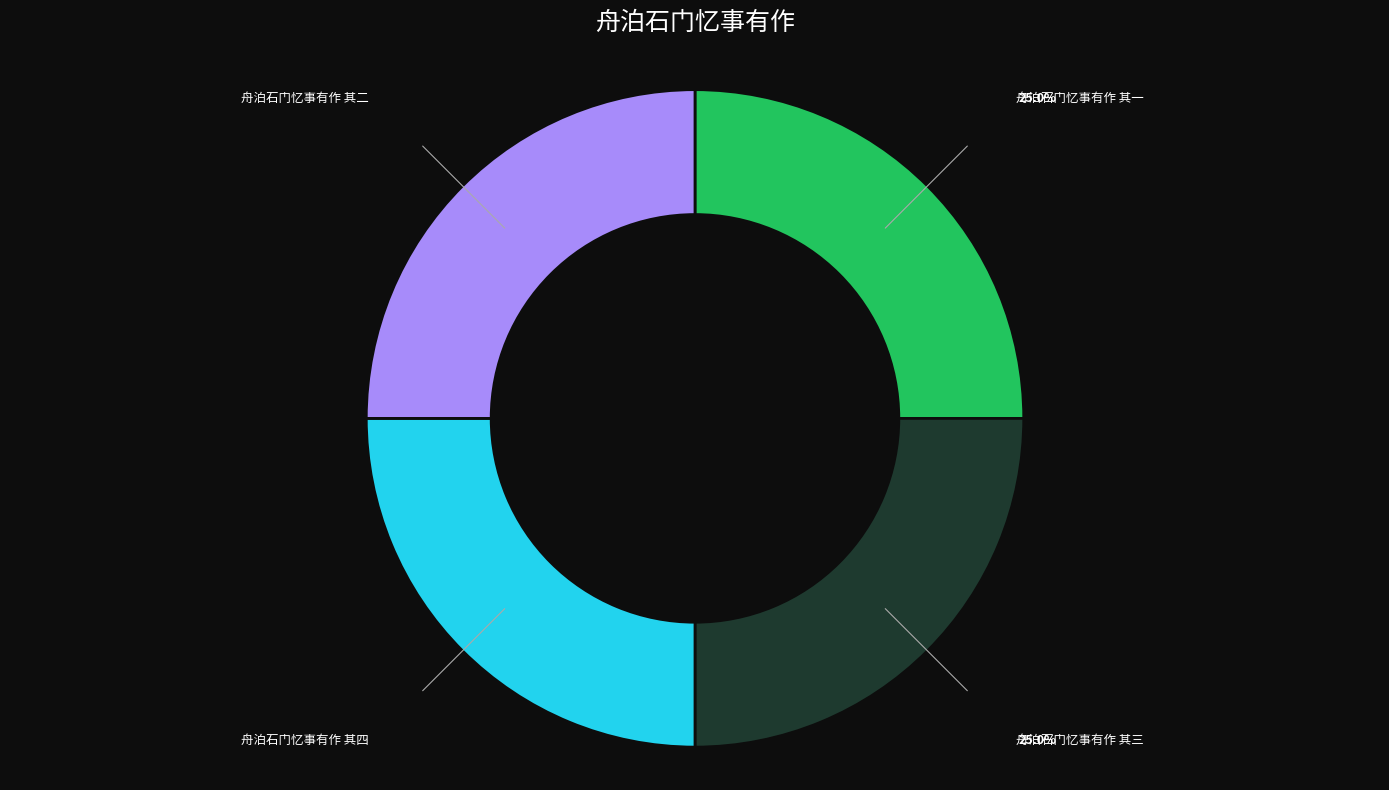

Is there a majority slice in this chart?

No